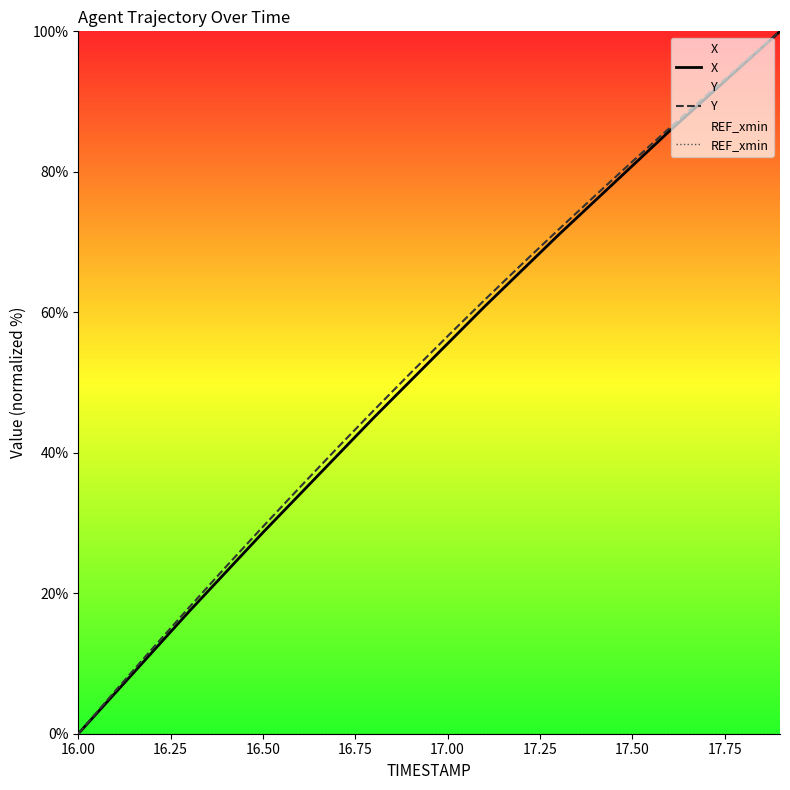

At which label does X reach its minimum?

16.00